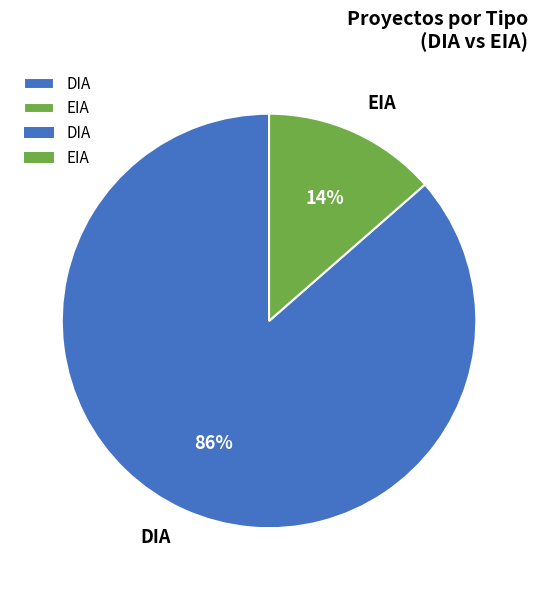

To the nearest percent, what portion does DIA represent?

86%